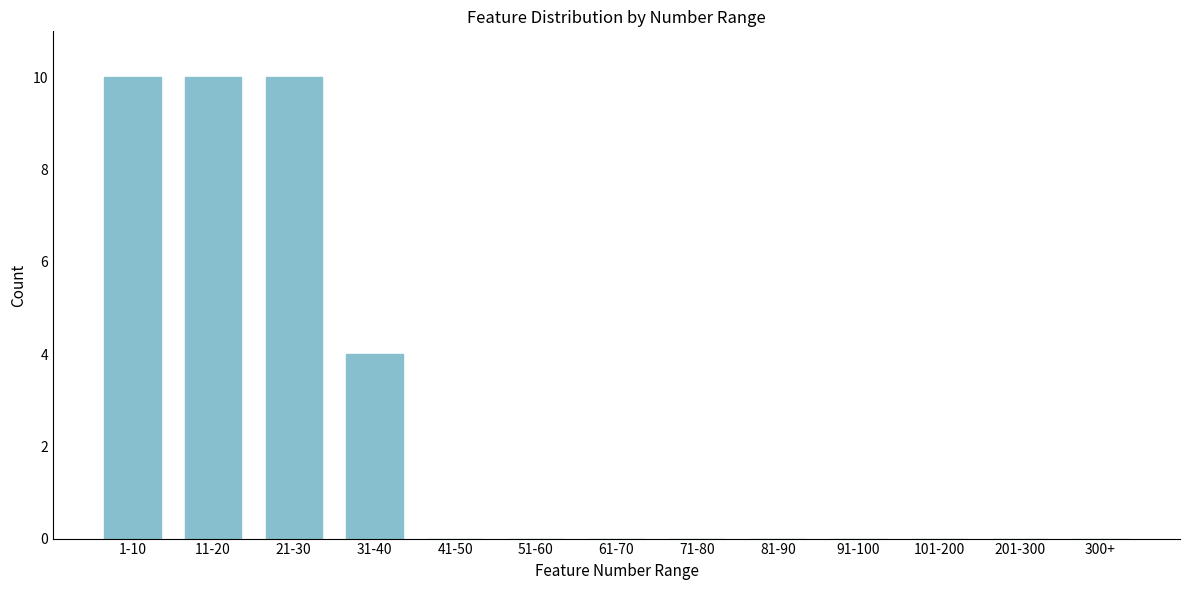

Reading left to right, transcribe all the data shown in this chart.

1-10=10	11-20=10	21-30=10	31-40=4	41-50=0	51-60=0	61-70=0	71-80=0	81-90=0	91-100=0	101-200=0	201-300=0	300+=0